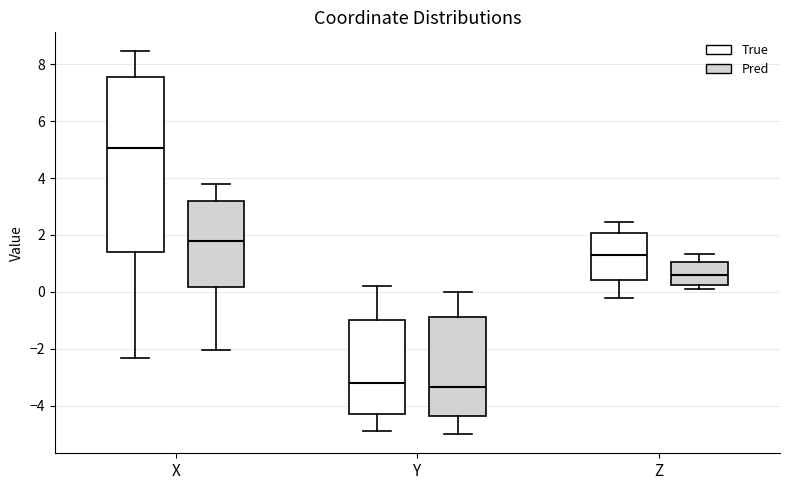

Which box is the tallest, from its lower edge to its upper edge?

X (True)